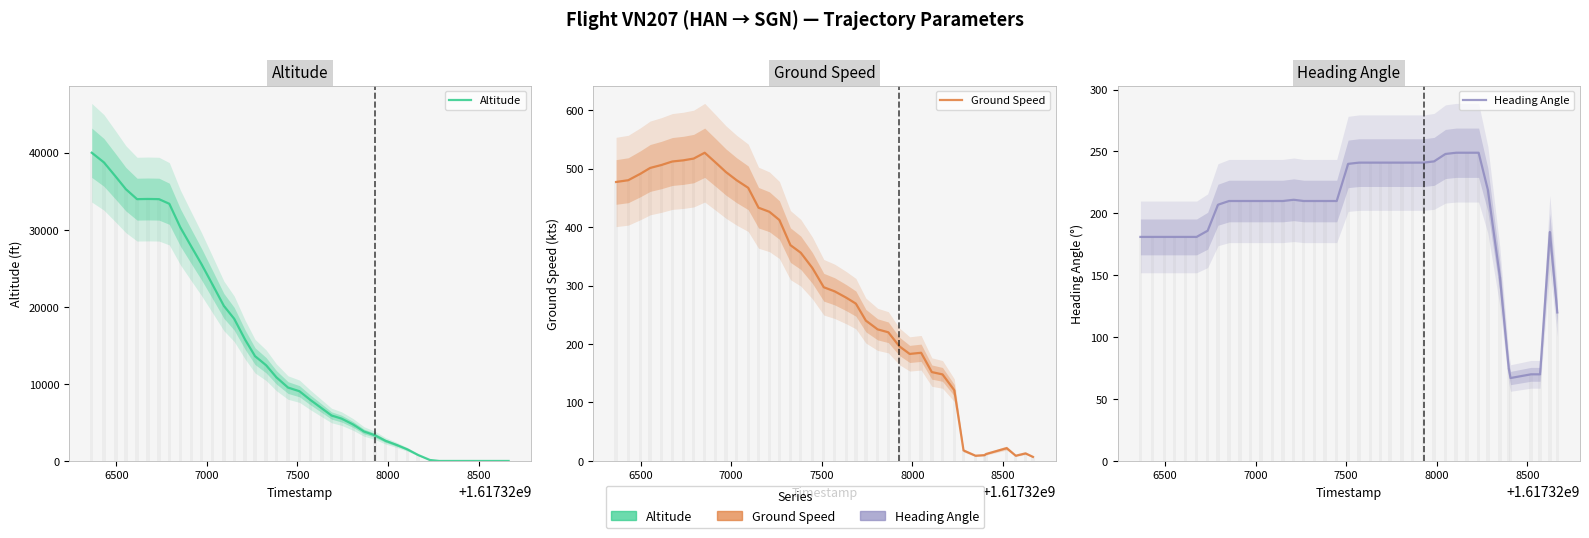

Which series has the largest range (max minus min)?

Altitude